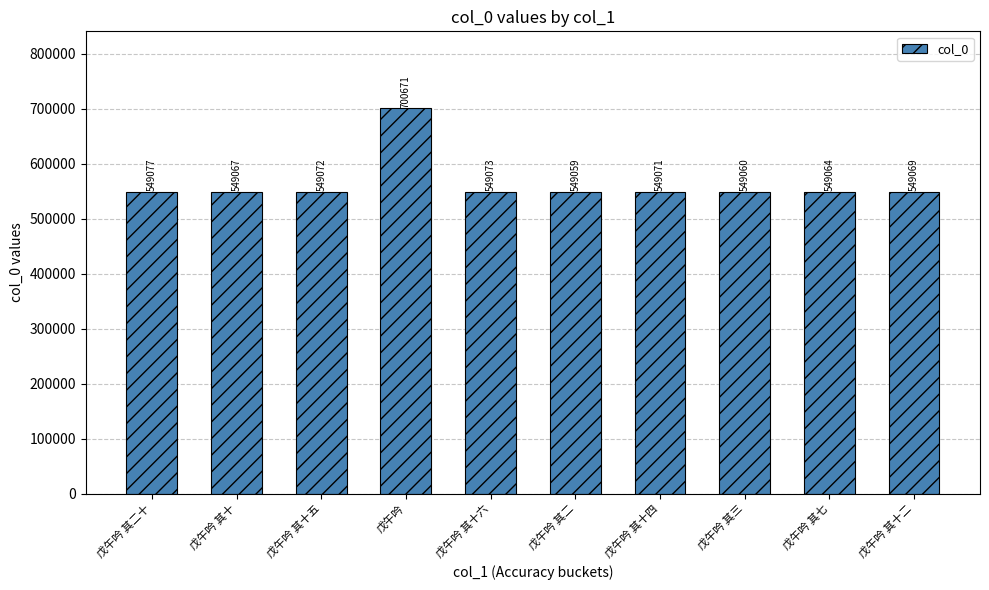

How many data points are less than 549071?

5